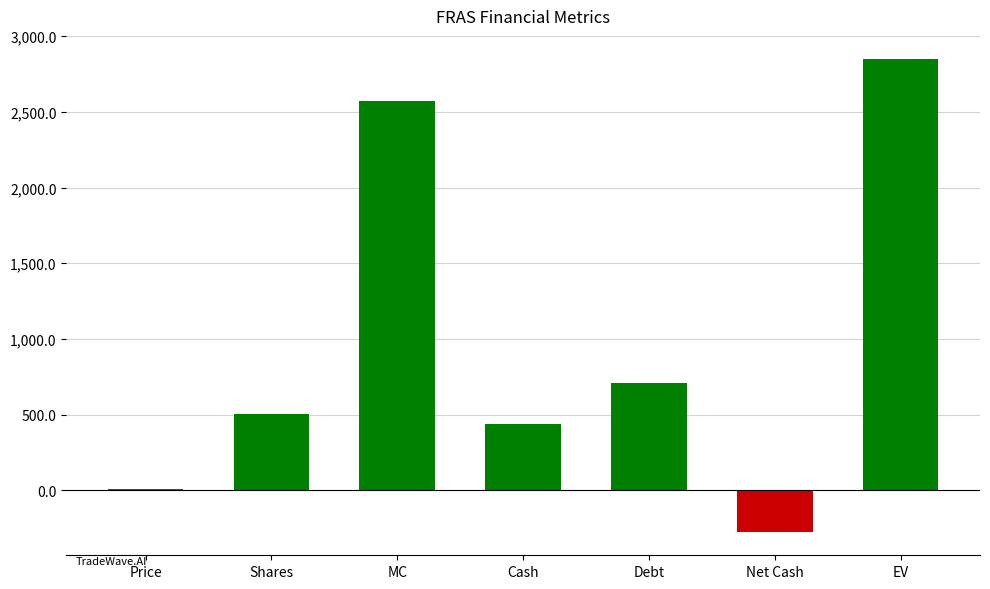

Where does the data first go above 501?

Shares